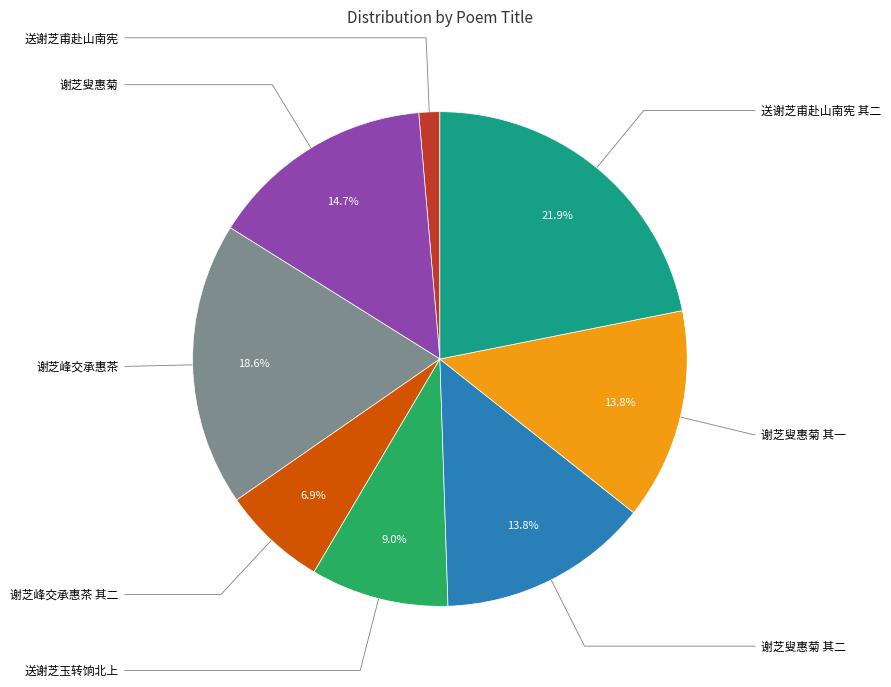

Is there any slice that represents more than half of the pie?

No